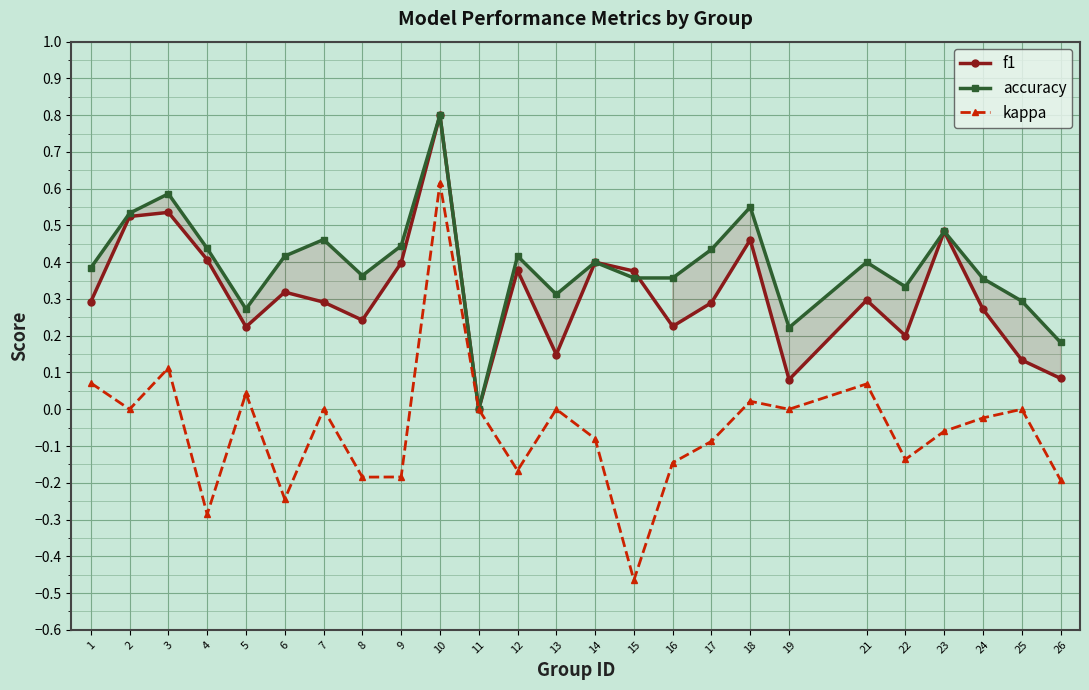

At how many categories does at least one series exceed 0?

24